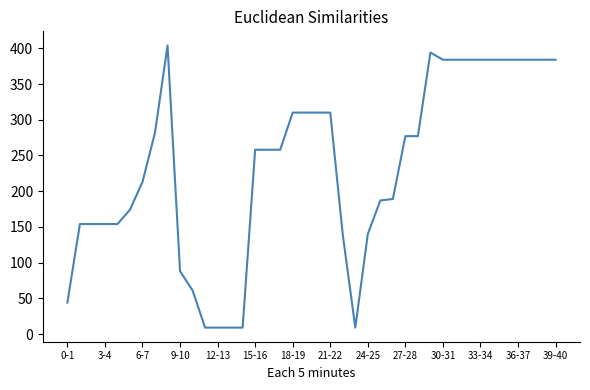

Where is the data nearest to the value 206?

6-7